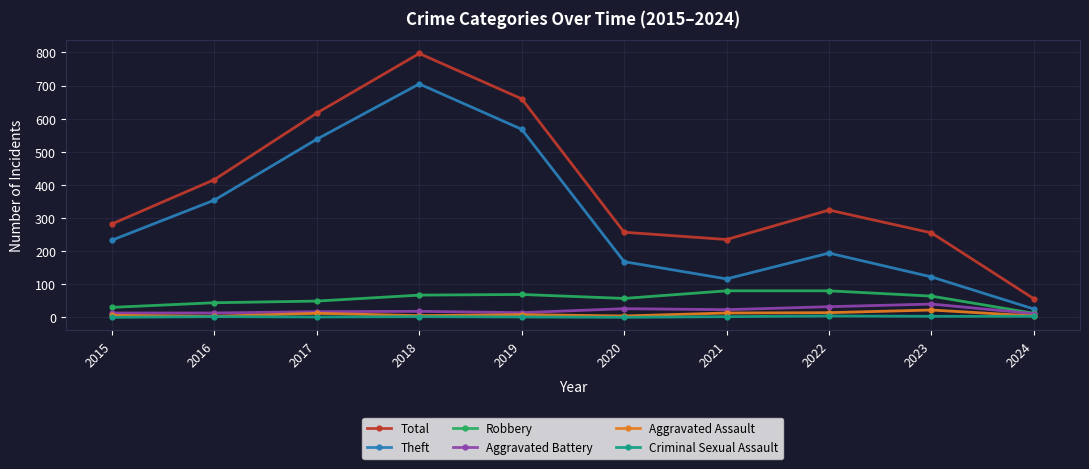

What is the total value across all series at 2018?

1594